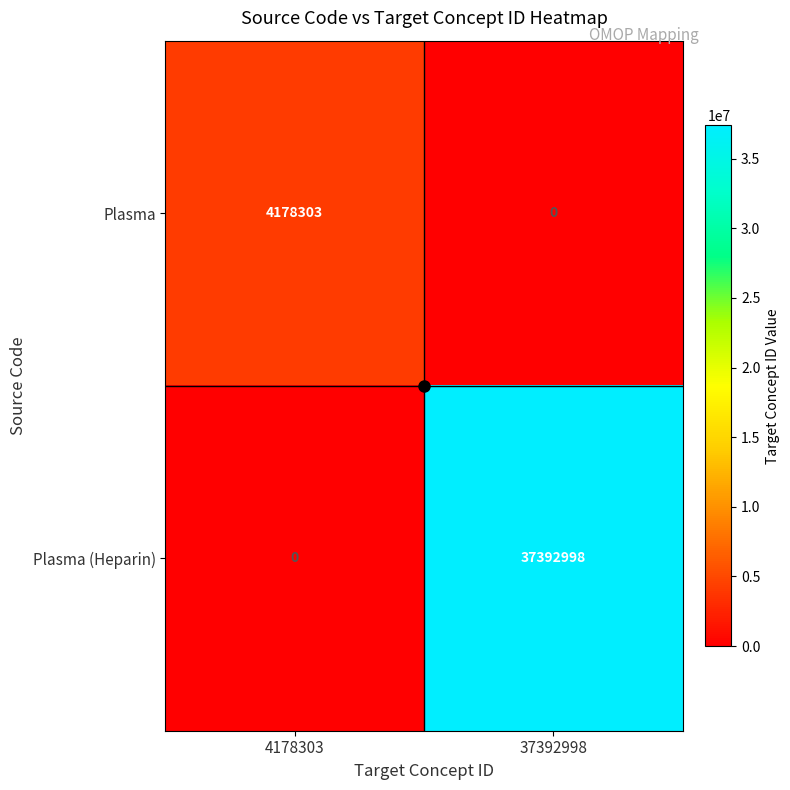

True or false: Plasma has a value of 1644522 at 37392998.

False